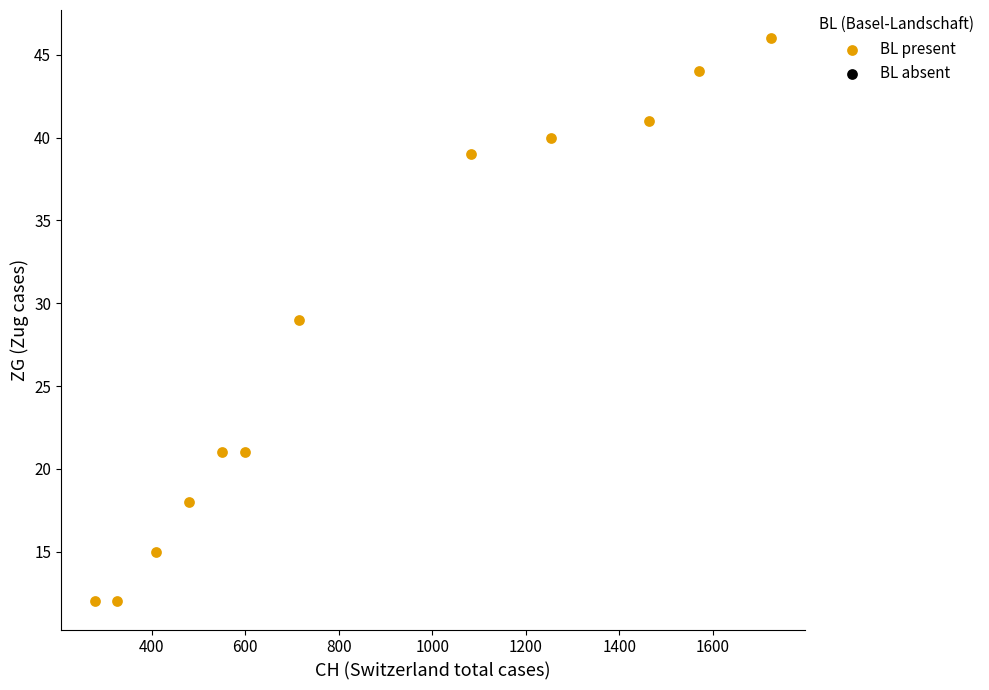

What is the range of X values (max minus min)?

1447